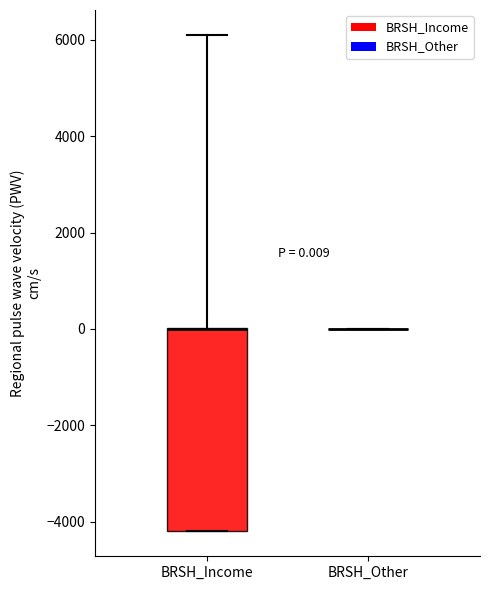

Which box is the tallest, from its lower edge to its upper edge?

BRSH_Income